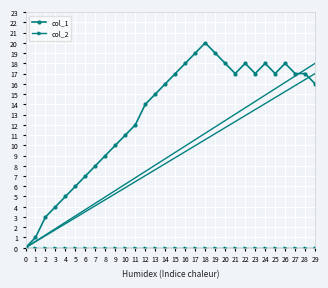

Which series has the largest range (max minus min)?

col_1